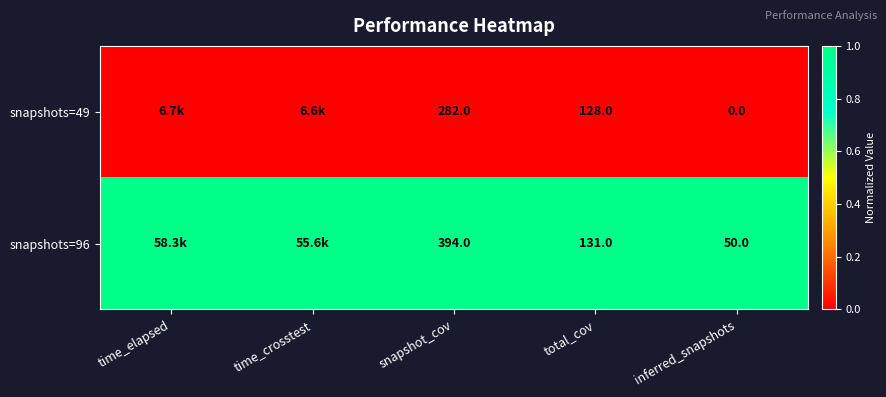

At snapshot_cov, list the series in order from largest to smallest.

snapshots=96, snapshots=49